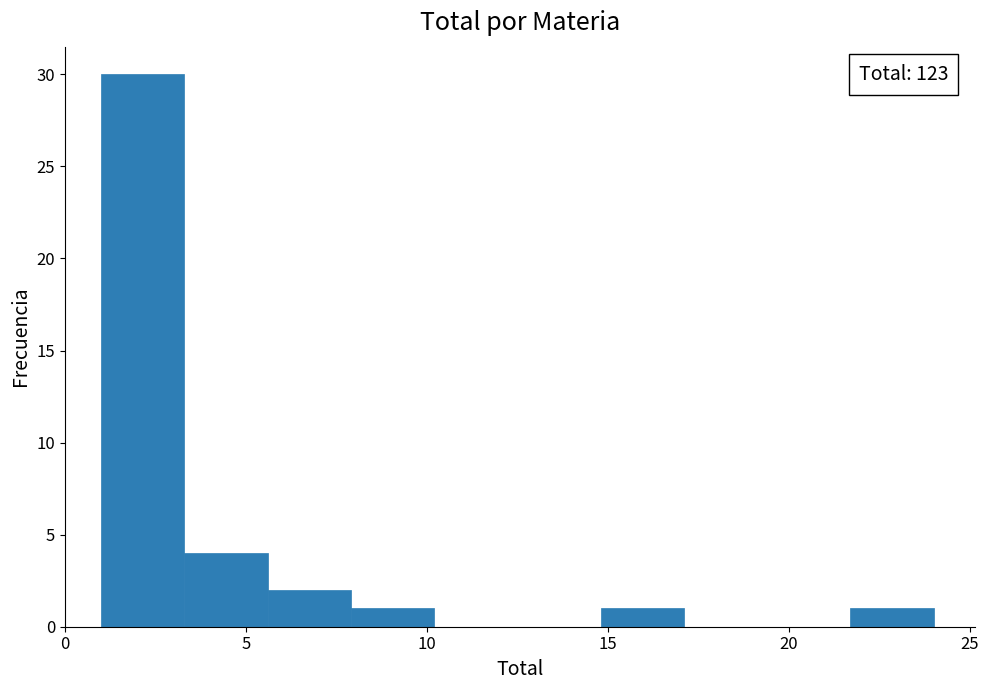

Which range on the x-axis has the tallest bar?

1.0 to 3.3